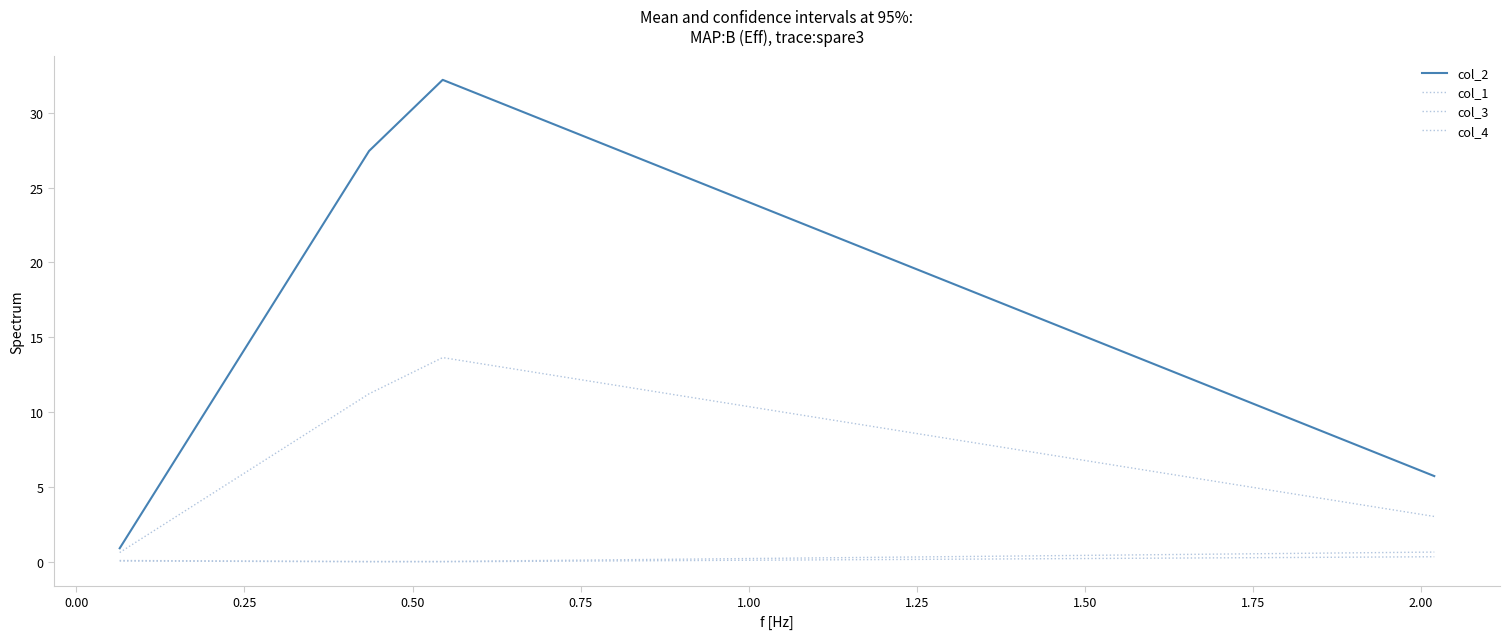

How many lines are shown in the chart?

4